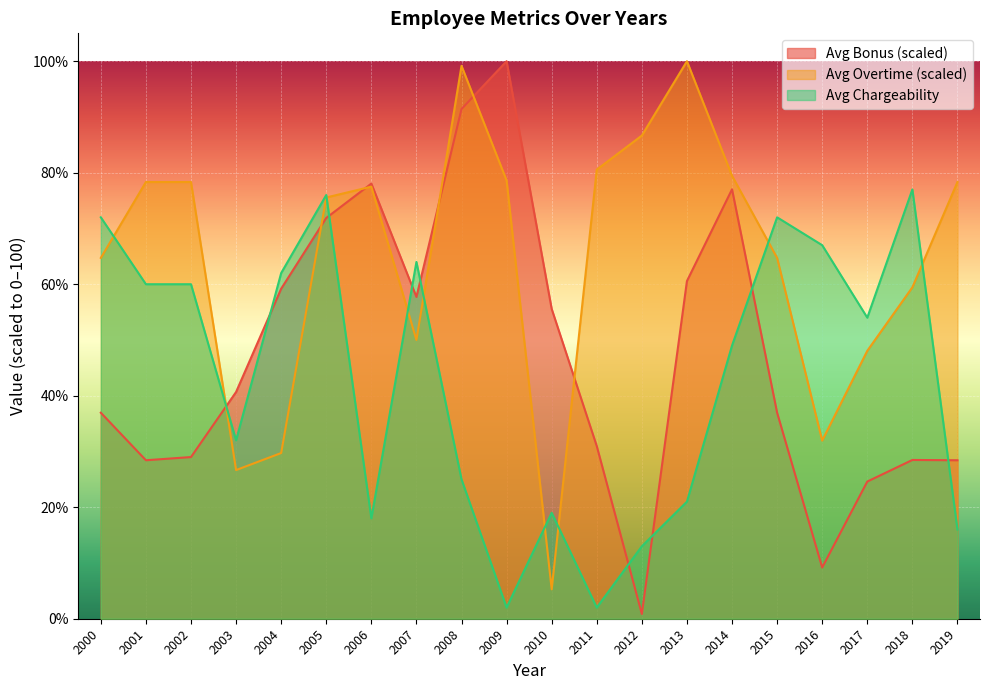

Which series has the widest spread of values?

Avg Bonus (scaled)